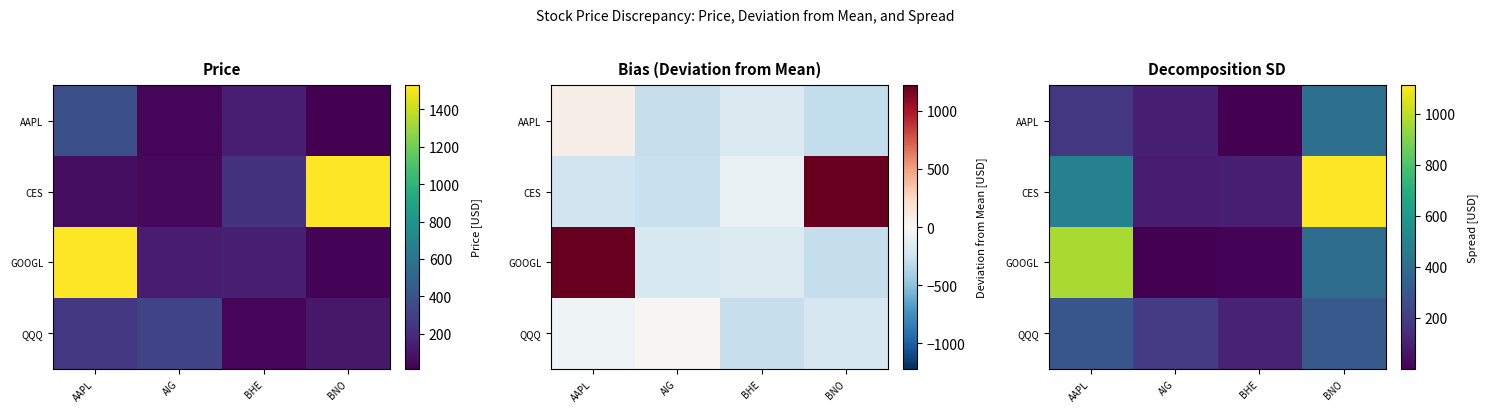

What is the average value of the AAPL series?

172.0